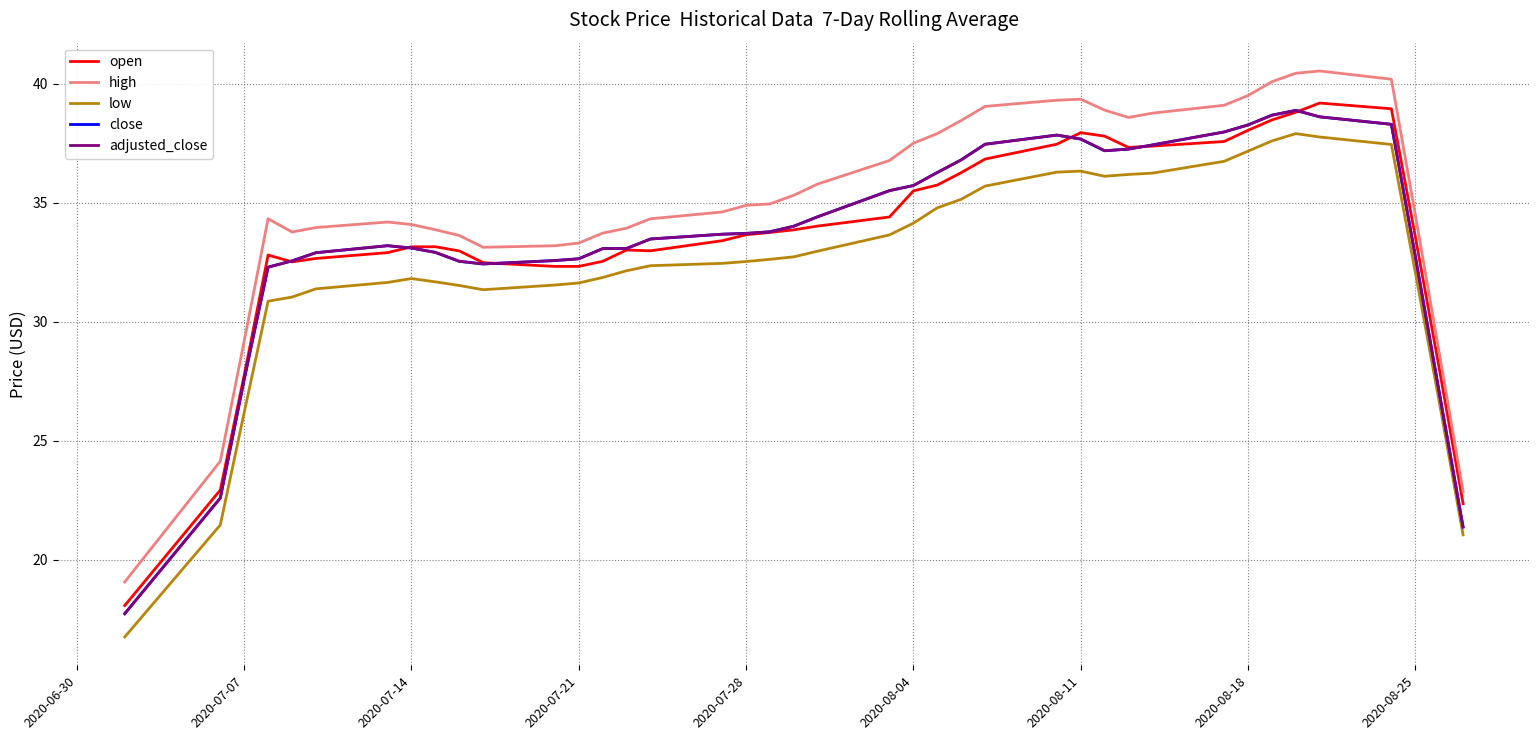

What is the difference between the second highest and minimum values in the high series?

21.4